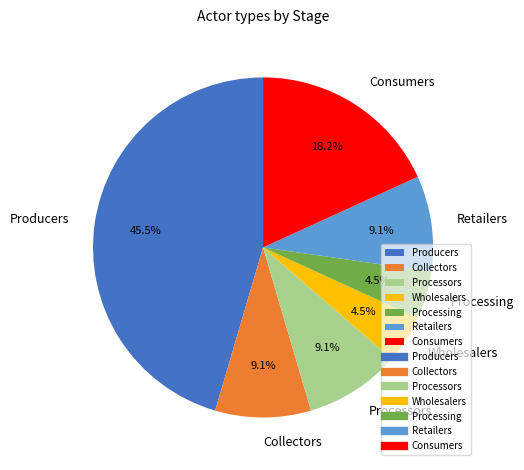

Is there a majority slice in this chart?

No